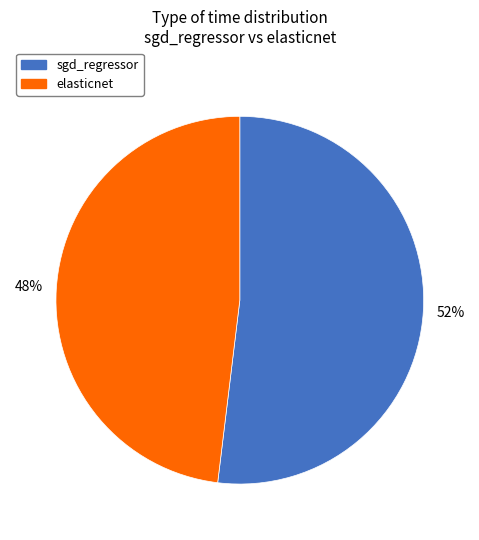

Do elasticnet and sgd_regressor together represent more than half of the pie?

Yes